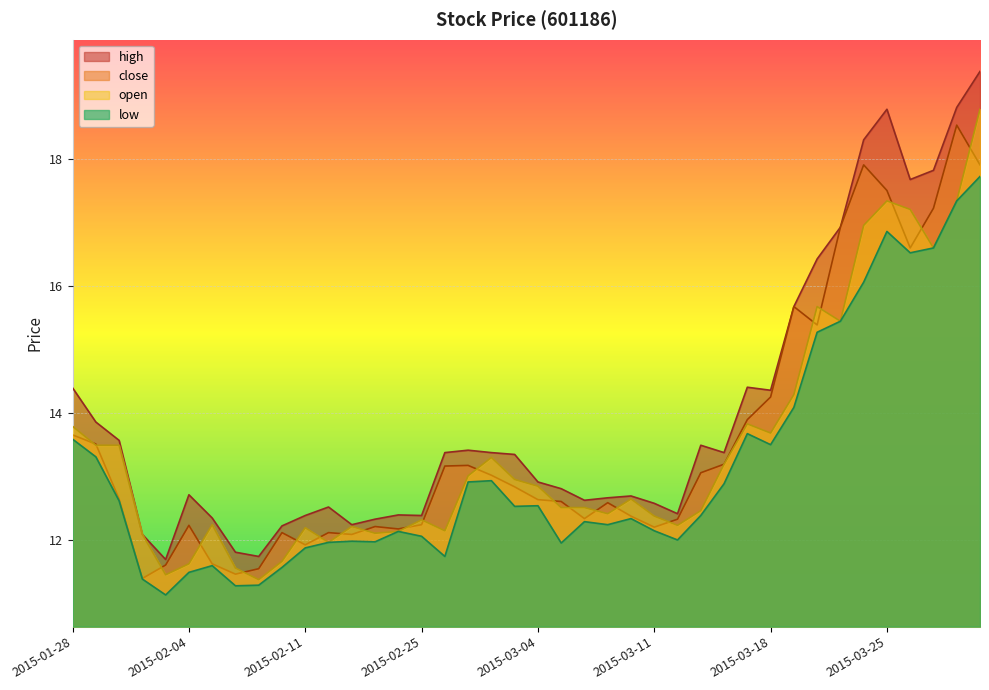

Reading left to right, list all the values displayed in this chart.

high: 2015-01-28=14.4	2015-01-29=13.9	2015-01-30=13.6	2015-02-02=12.1	2015-02-03=11.7	2015-02-04=12.7	2015-02-05=12.3	2015-02-06=11.8	2015-02-09=11.7	2015-02-10=12.2	2015-02-11=12.4	2015-02-12=12.5	2015-02-13=12.2	2015-02-16=12.3	2015-02-17=12.4	2015-02-25=12.4	2015-02-26=13.4	2015-02-27=13.4	2015-03-02=13.4	2015-03-03=13.3	2015-03-04=12.9	2015-03-05=12.8	2015-03-06=12.6	2015-03-09=12.7	2015-03-10=12.7	2015-03-11=12.6	2015-03-12=12.4	2015-03-13=13.5	2015-03-16=13.4	2015-03-17=14.4	2015-03-18=14.4	2015-03-19=15.7	2015-03-20=16.4	2015-03-23=16.9	2015-03-24=18.3	2015-03-25=18.8	2015-03-26=17.7	2015-03-27=17.8	2015-03-30=18.8	2015-03-31=19.4
close: 2015-01-28=13.7	2015-01-29=13.5	2015-01-30=12.6	2015-02-02=11.4	2015-02-03=11.6	2015-02-04=12.2	2015-02-05=11.6	2015-02-06=11.5	2015-02-09=11.5	2015-02-10=12.1	2015-02-11=11.9	2015-02-12=12.1	2015-02-13=12.1	2015-02-16=12.2	2015-02-17=12.2	2015-02-25=12.2	2015-02-26=13.2	2015-02-27=13.2	2015-03-02=13.0	2015-03-03=12.8	2015-03-04=12.6	2015-03-05=12.6	2015-03-06=12.3	2015-03-09=12.6	2015-03-10=12.4	2015-03-11=12.2	2015-03-12=12.3	2015-03-13=13.1	2015-03-16=13.2	2015-03-17=13.9	2015-03-18=14.3	2015-03-19=15.7	2015-03-20=15.4	2015-03-23=16.9	2015-03-24=17.9	2015-03-25=17.5	2015-03-26=16.6	2015-03-27=17.2	2015-03-30=18.5	2015-03-31=17.9
open: 2015-01-28=13.8	2015-01-29=13.5	2015-01-30=13.5	2015-02-02=12.1	2015-02-03=11.4	2015-02-04=11.6	2015-02-05=12.2	2015-02-06=11.6	2015-02-09=11.4	2015-02-10=11.7	2015-02-11=12.2	2015-02-12=12.0	2015-02-13=12.2	2015-02-16=12.1	2015-02-17=12.1	2015-02-25=12.3	2015-02-26=12.1	2015-02-27=13.0	2015-03-02=13.3	2015-03-03=12.9	2015-03-04=12.8	2015-03-05=12.5	2015-03-06=12.5	2015-03-09=12.4	2015-03-10=12.6	2015-03-11=12.4	2015-03-12=12.2	2015-03-13=12.5	2015-03-16=13.2	2015-03-17=13.8	2015-03-18=13.7	2015-03-19=14.3	2015-03-20=15.7	2015-03-23=15.4	2015-03-24=17.0	2015-03-25=17.3	2015-03-26=17.2	2015-03-27=16.6	2015-03-30=17.3	2015-03-31=18.8
low: 2015-01-28=13.6	2015-01-29=13.3	2015-01-30=12.6	2015-02-02=11.4	2015-02-03=11.1	2015-02-04=11.5	2015-02-05=11.6	2015-02-06=11.3	2015-02-09=11.3	2015-02-10=11.6	2015-02-11=11.9	2015-02-12=12.0	2015-02-13=12.0	2015-02-16=12.0	2015-02-17=12.1	2015-02-25=12.1	2015-02-26=11.7	2015-02-27=12.9	2015-03-02=12.9	2015-03-03=12.5	2015-03-04=12.5	2015-03-05=11.9	2015-03-06=12.3	2015-03-09=12.2	2015-03-10=12.3	2015-03-11=12.1	2015-03-12=12.0	2015-03-13=12.4	2015-03-16=12.9	2015-03-17=13.7	2015-03-18=13.5	2015-03-19=14.1	2015-03-20=15.3	2015-03-23=15.4	2015-03-24=16.1	2015-03-25=16.9	2015-03-26=16.5	2015-03-27=16.6	2015-03-30=17.3	2015-03-31=17.7